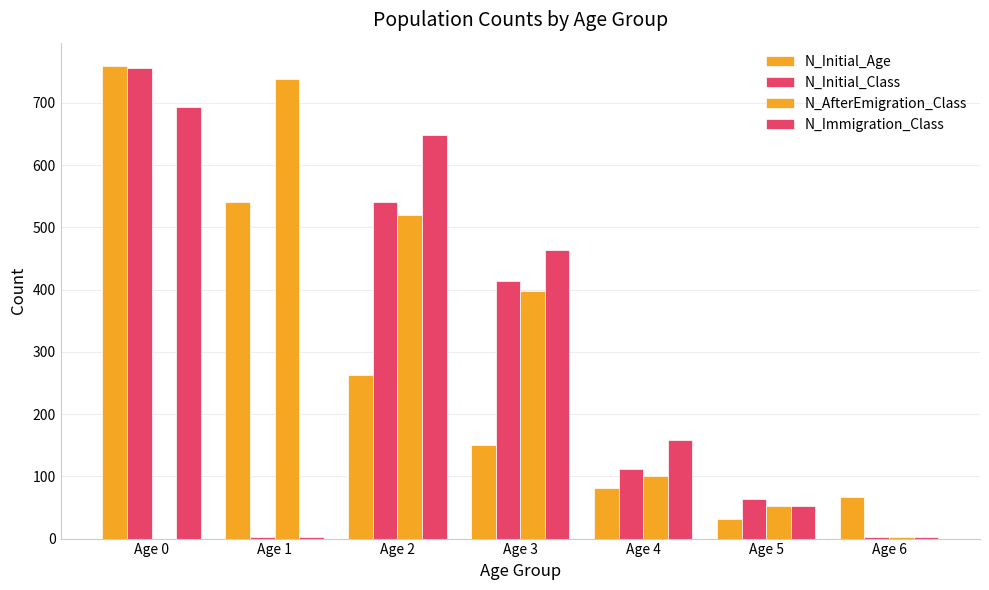

What is the total value across all series at Age 6?

75